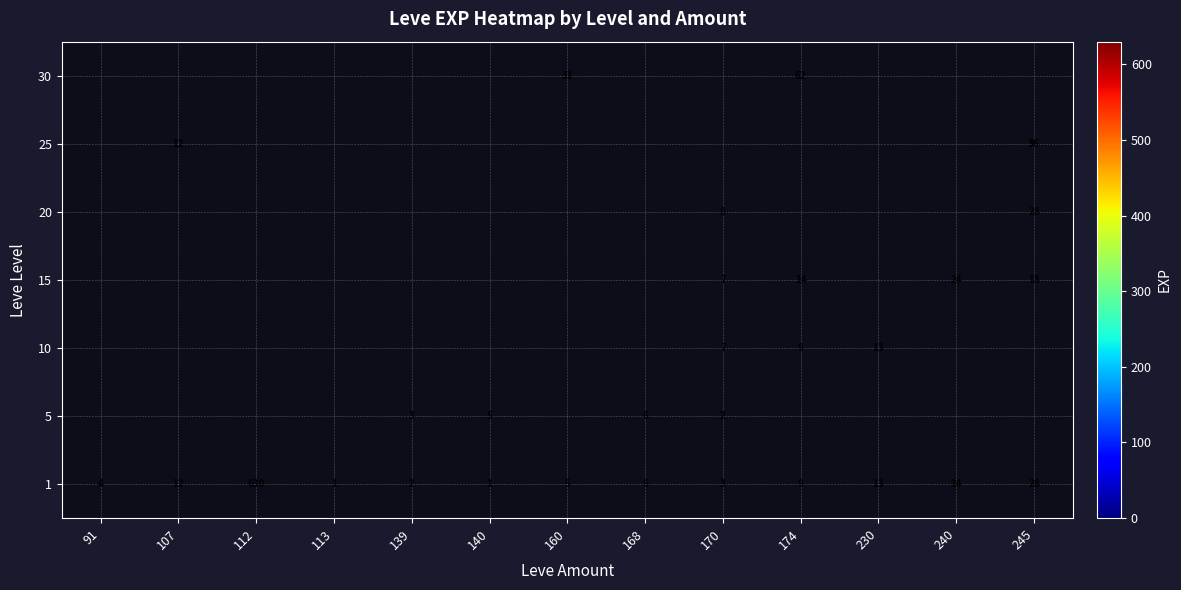

Is it true that 1 equals 24 at 240?

True